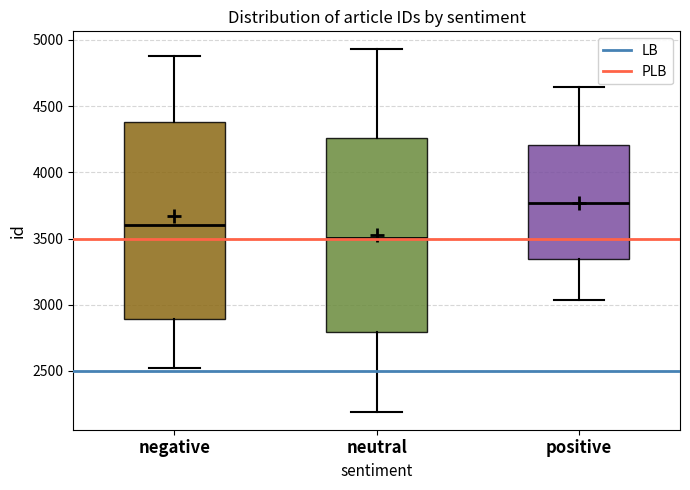

Which box's median line is the lowest?

neutral